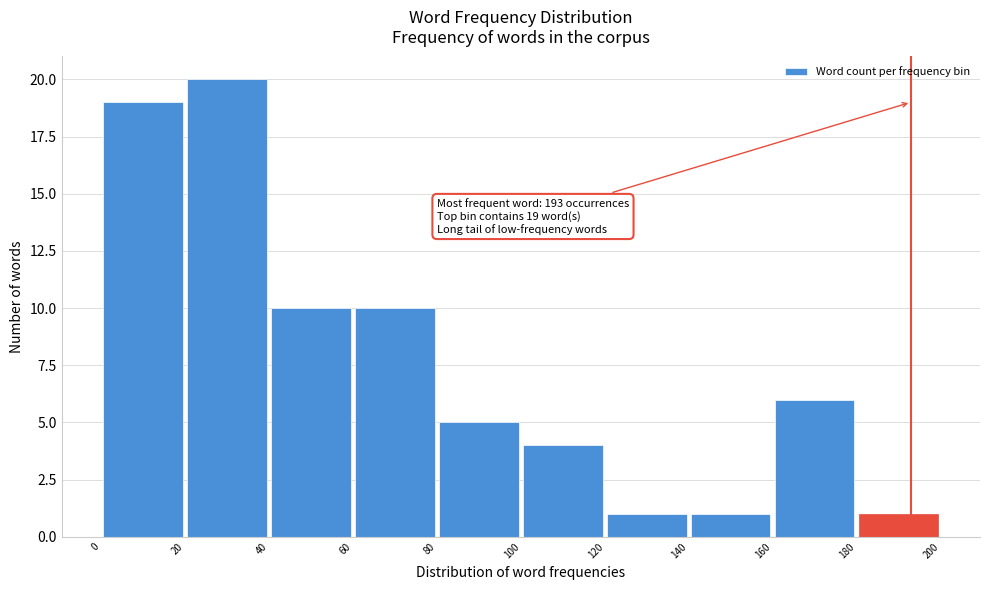

Over which range of the x-axis is the bar tallest?

20 to 40